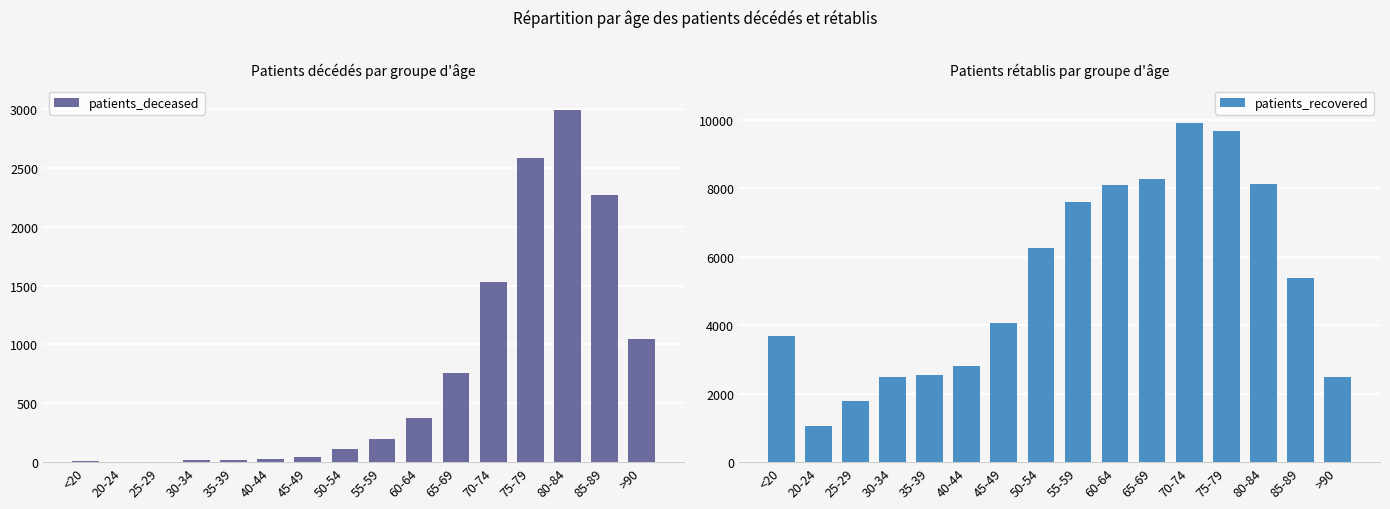

At 60-64, list the series in order from largest to smallest.

patients_recovered, patients_deceased